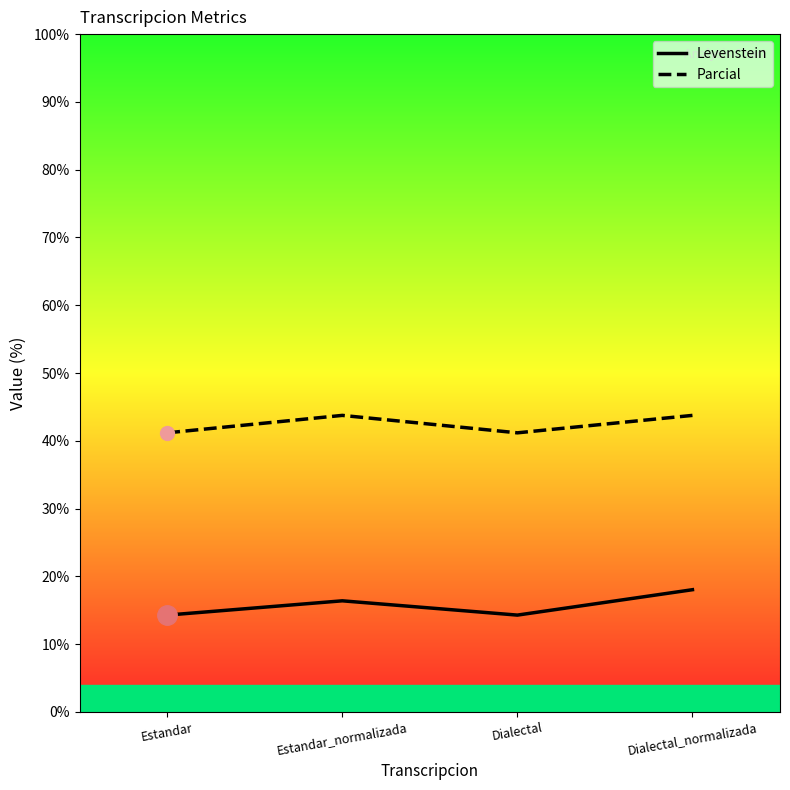

Reading right to left, what are all the values shown in this chart?

Levenstein: 18.0	14.3	16.4	14.3
Parcial: 43.8	41.2	43.8	41.2